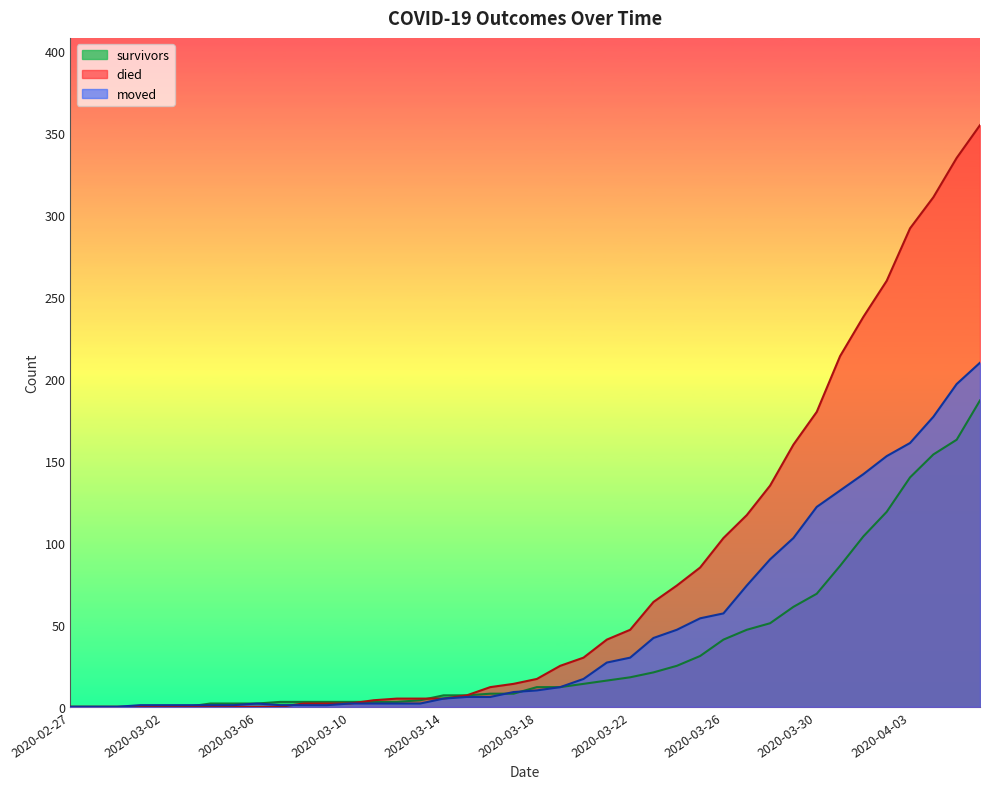

What is the average value of the died series?

79